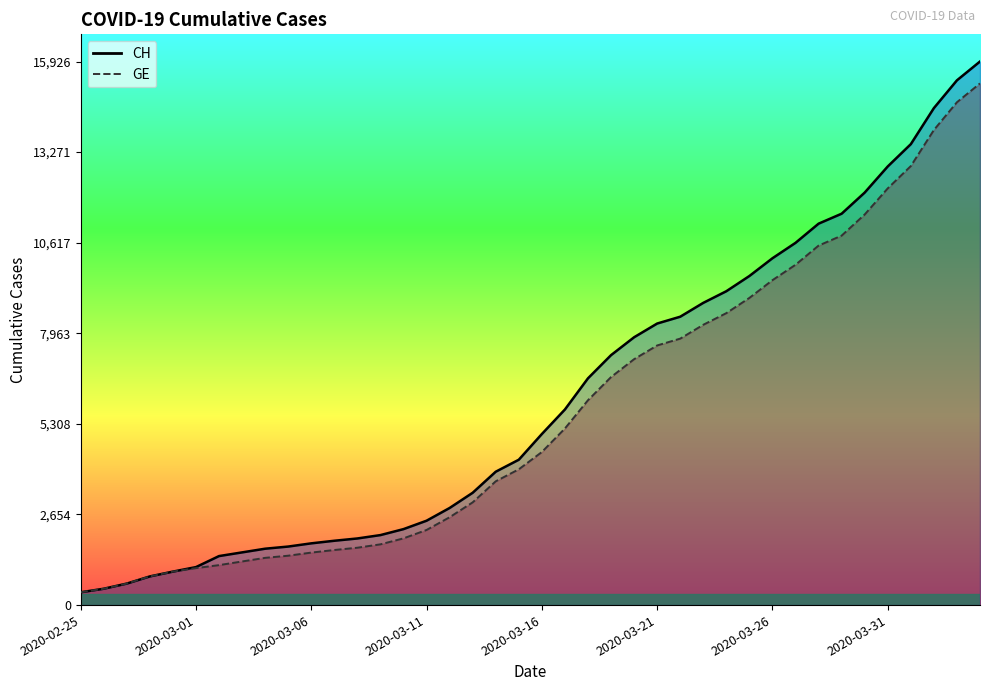

The CH (line) series shows 1040 at 8. True or false?

False